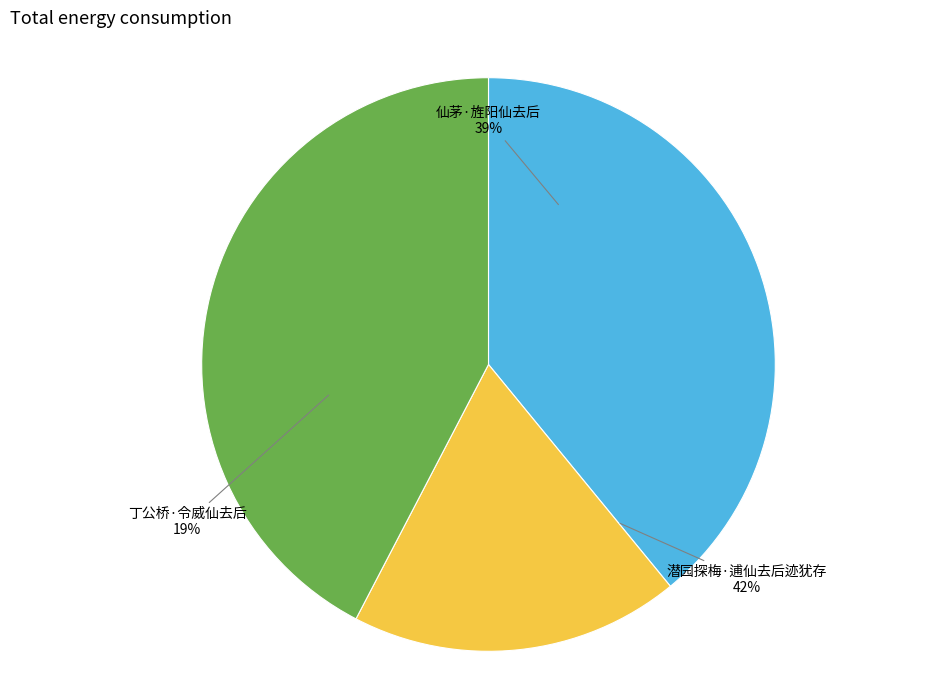

To the nearest percent, what is the difference between the 潜园探梅·逋仙去后迹犹存 and 丁公桥·令威仙去后 slice percentages?

24%